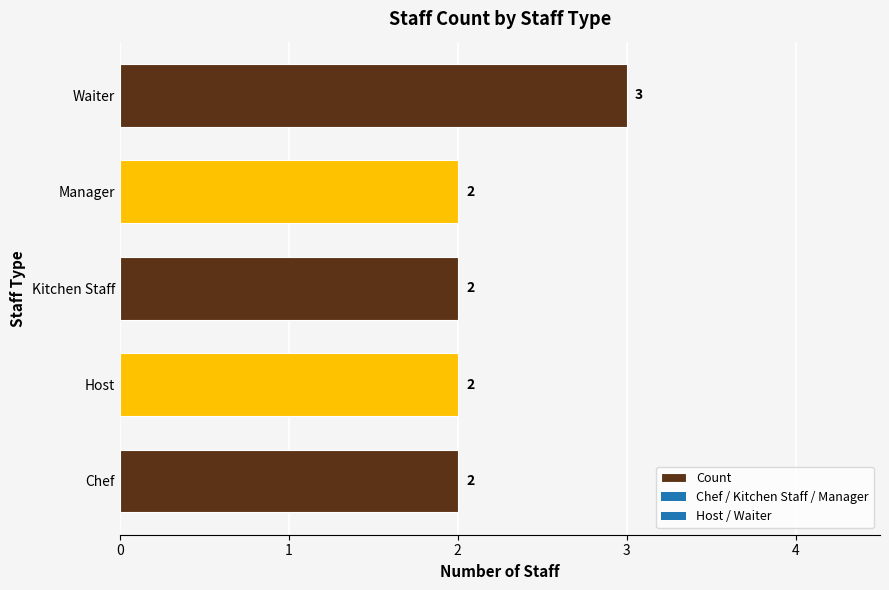

Count the values in the range 2 to 3.

5